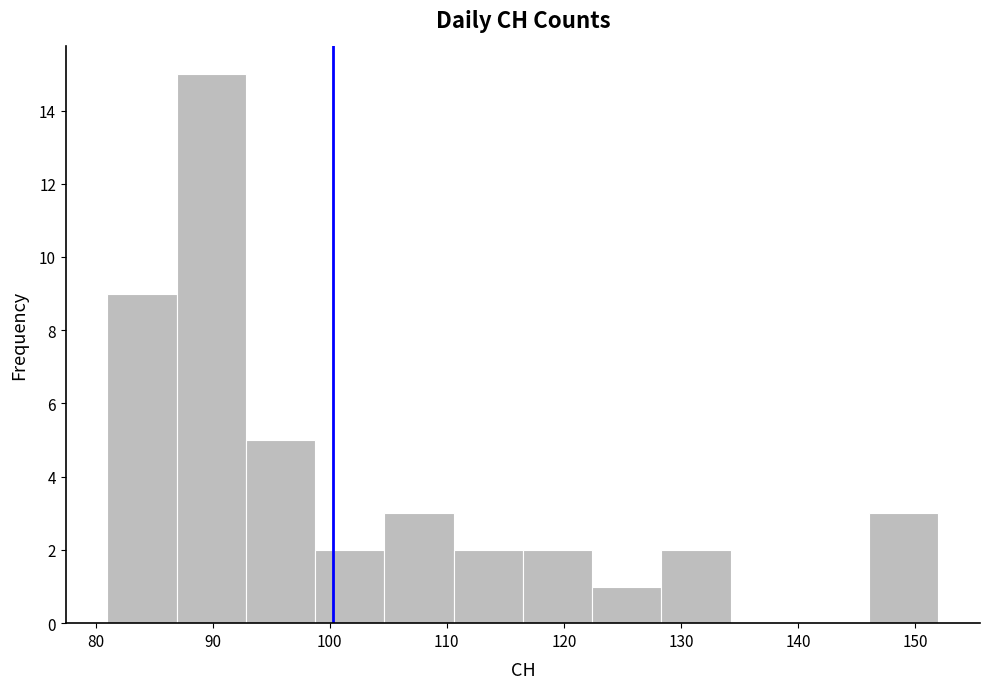

How tall is the bar that spans 81 to 87 on the x-axis? Neither the bar edges nor the heights are printed on the chart, so give them approximately, as read against the axes.

9